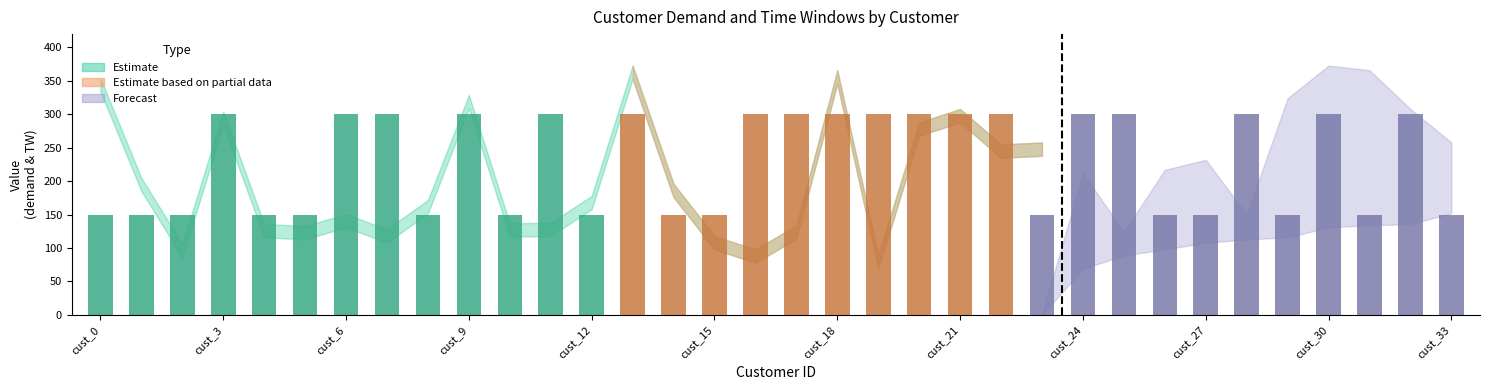

What is the smallest value displayed?

150